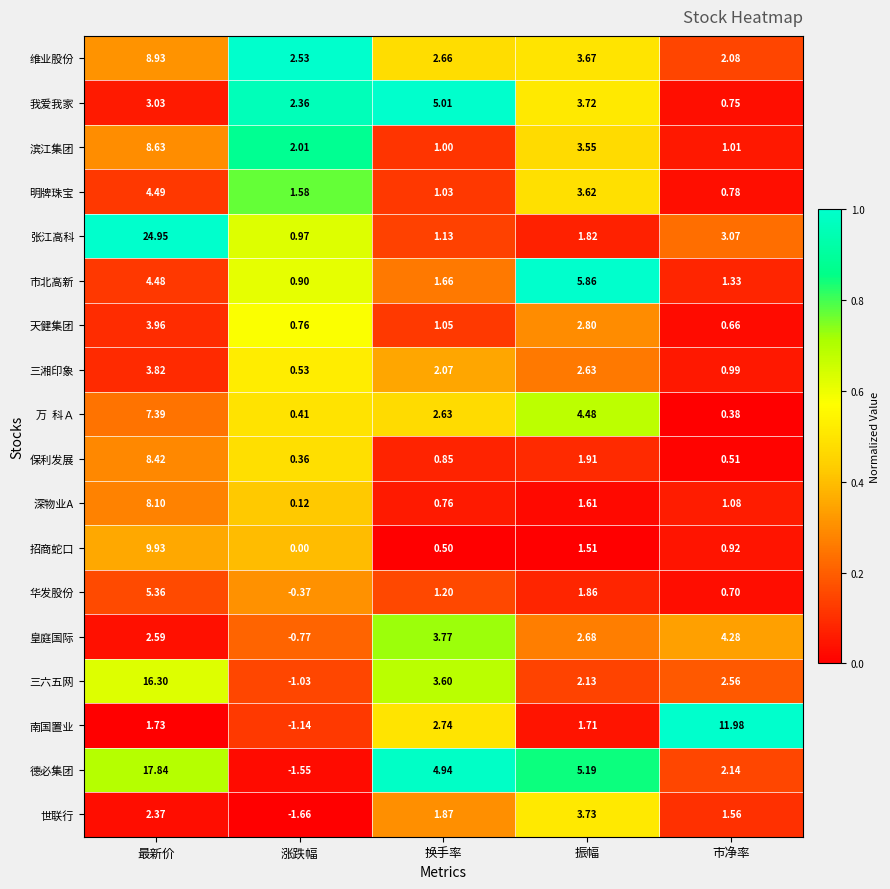

Is the value of 我爱我家 at 涨跌幅 greater than the value of 滨江集团 at 市净率?

Yes